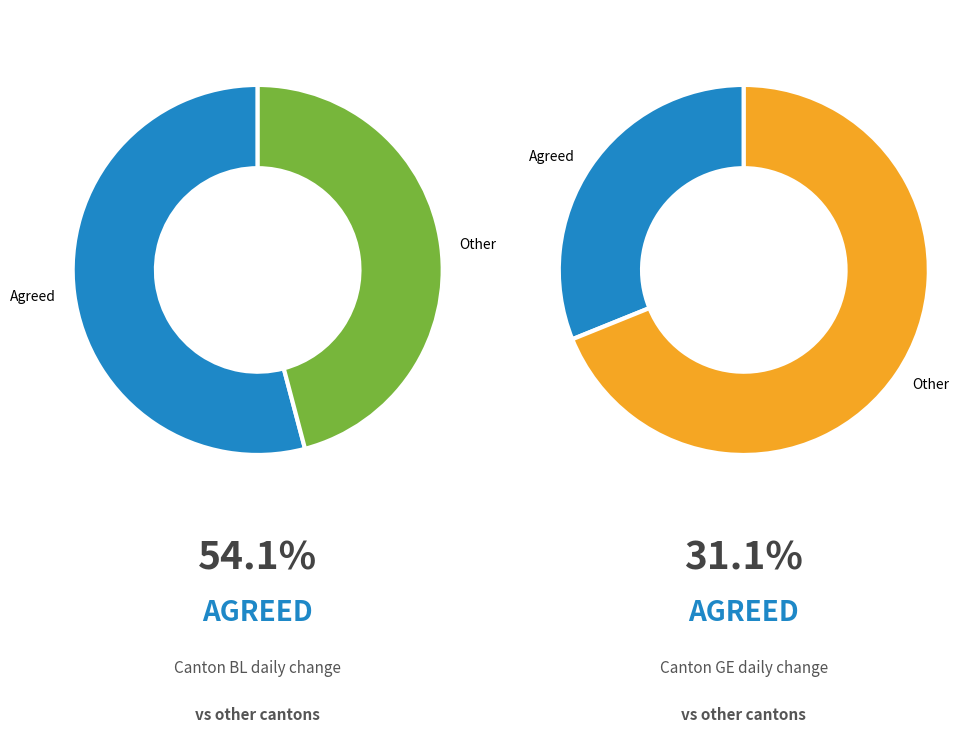

Is there any slice that represents more than half of the pie?

Yes